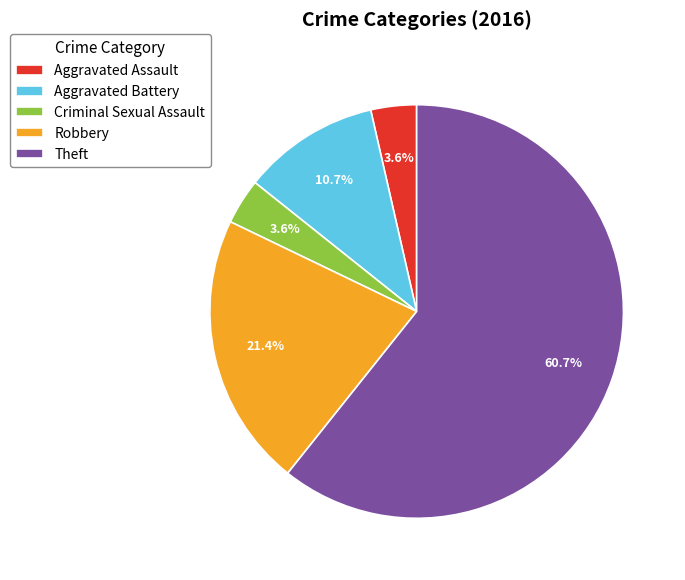

How many segments does this pie chart have?

5